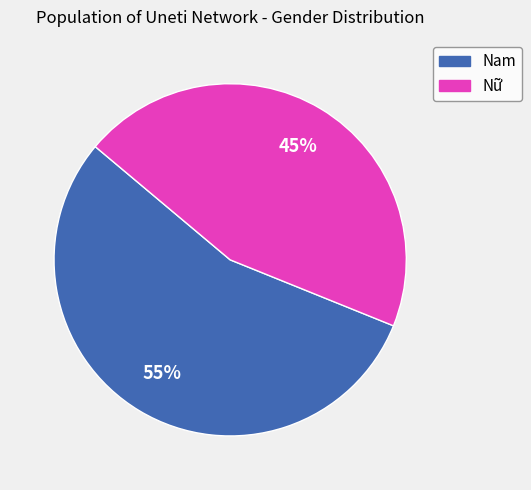

Is it true that Nữ is 45% of the pie?

True